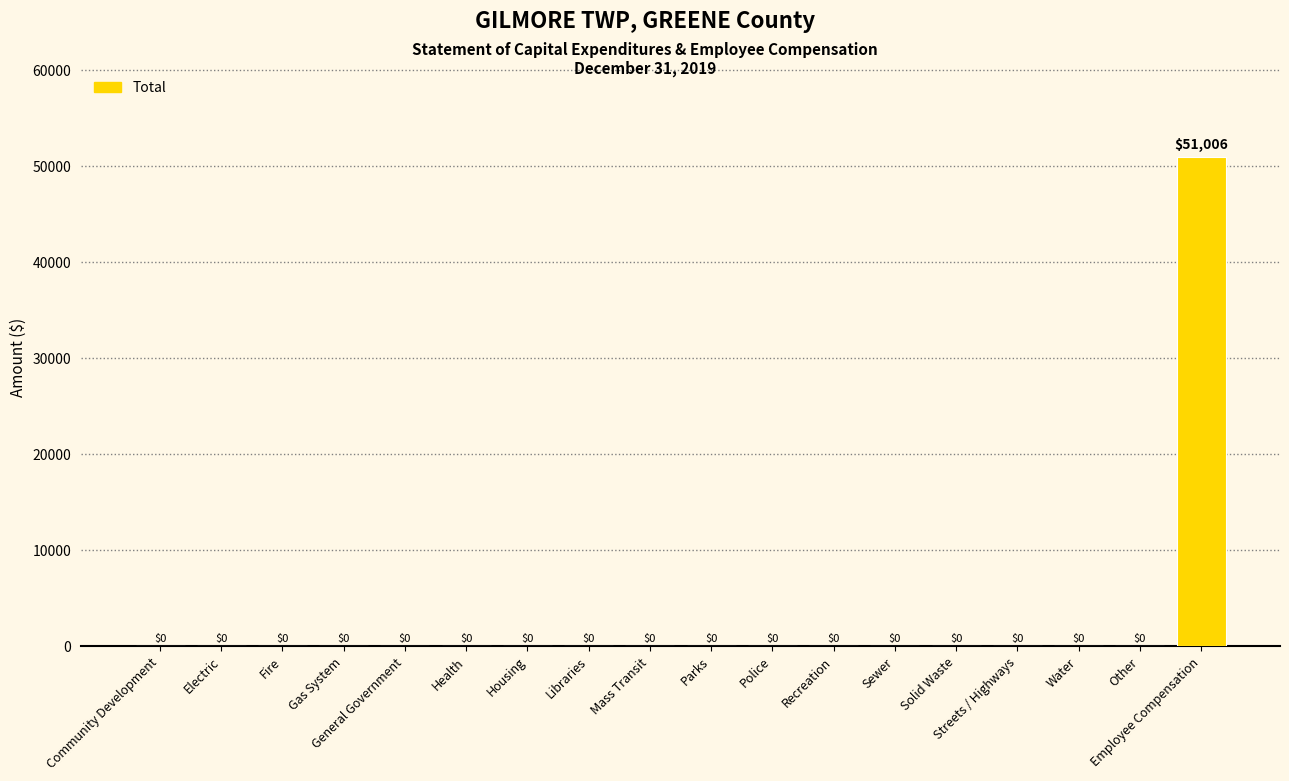

What is the sum of the values at Other and Employee Compensation?

51006